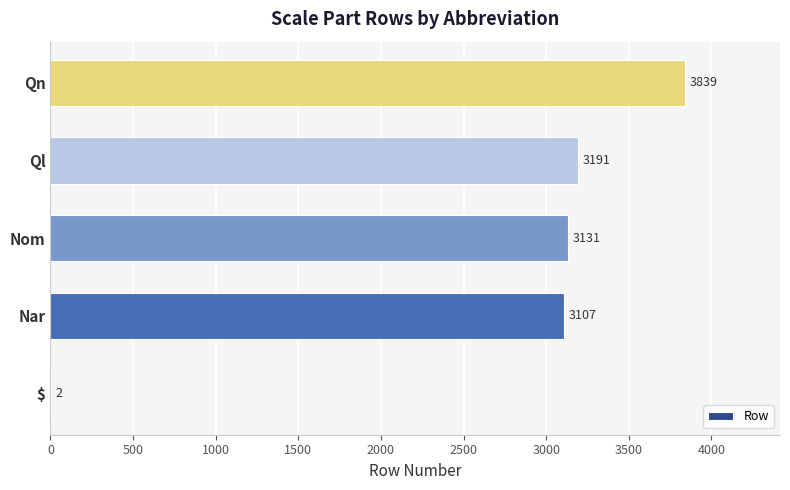

True or false: the data shows 3107 at Nar.

True